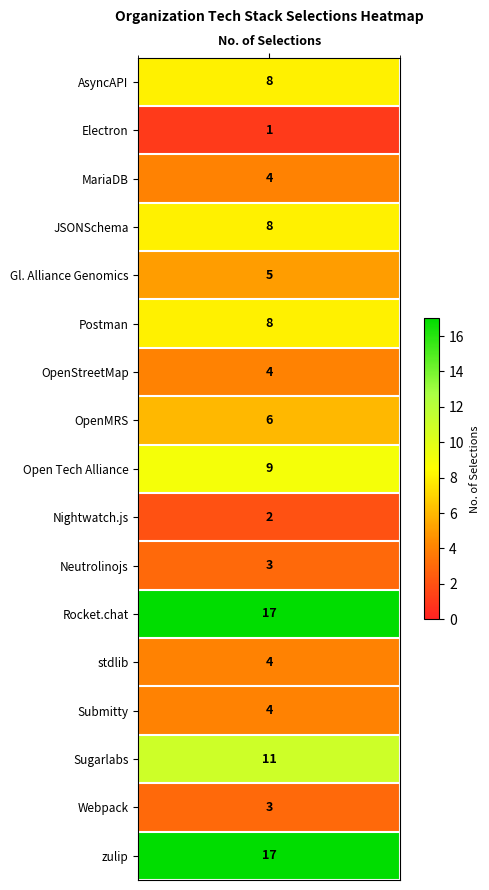

What is the maximum value shown in the chart?

17